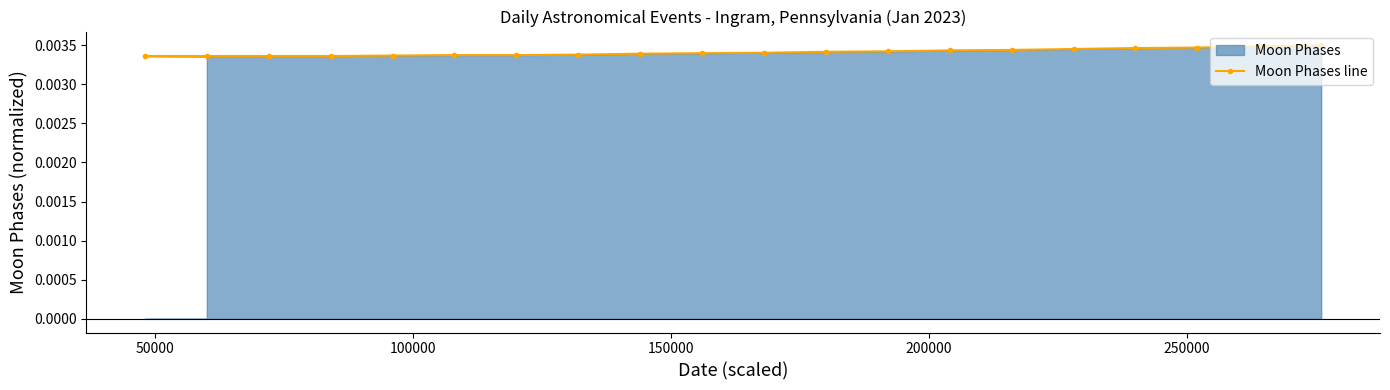

How many lines are shown in the chart?

1